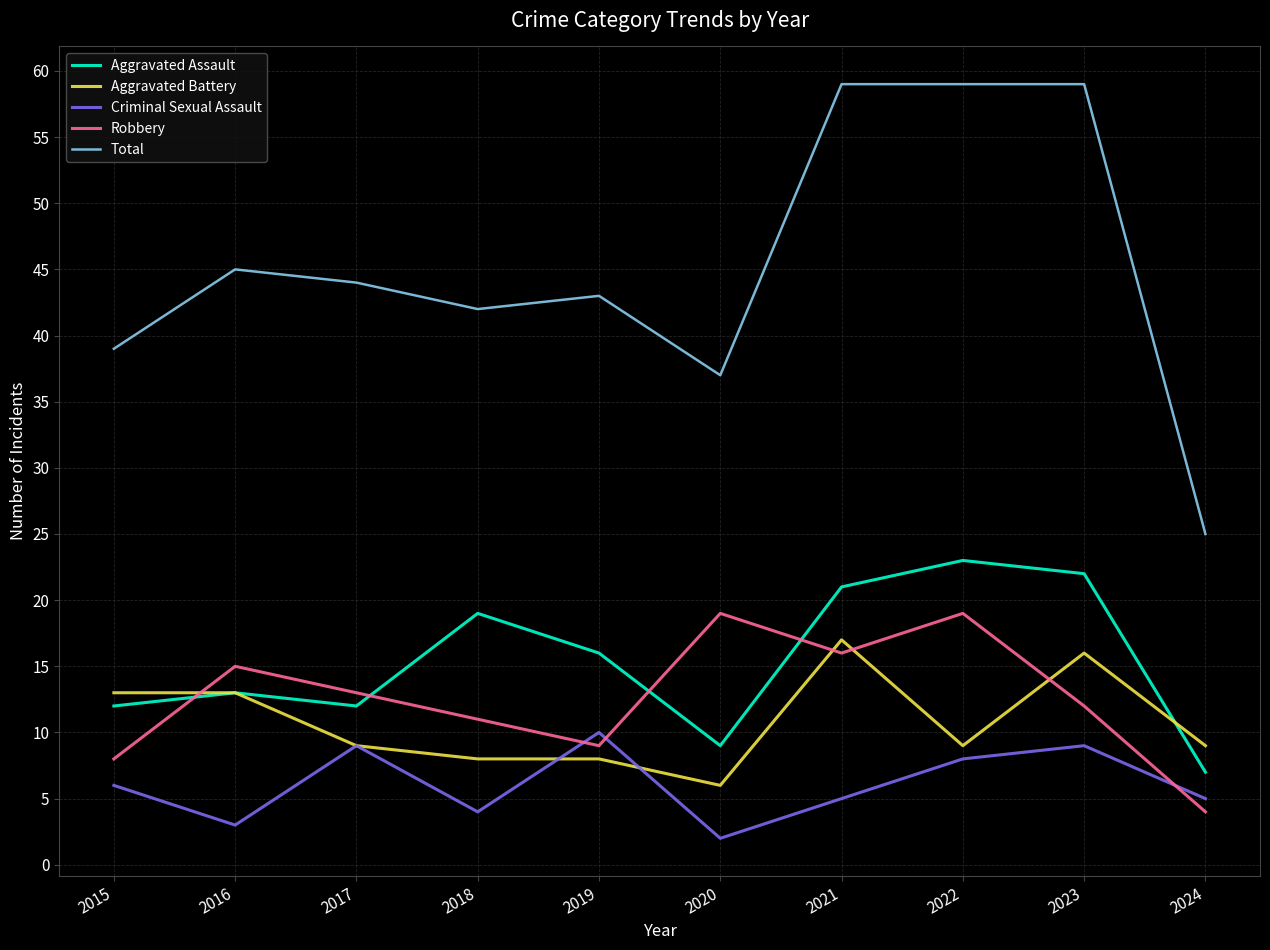

What is the difference between the highest and lowest values at 2020?

35